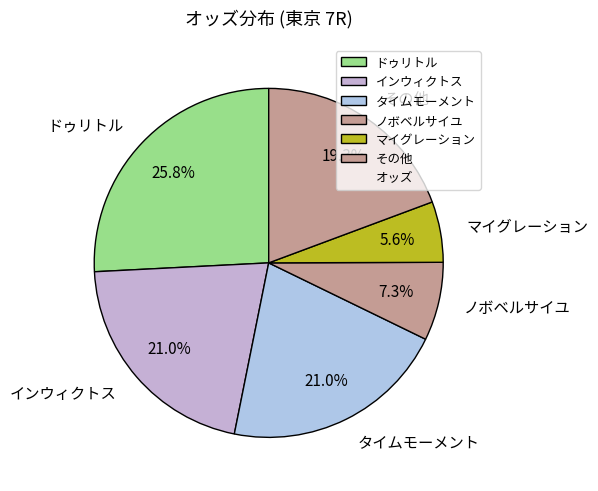

Is there a majority slice in this chart?

No